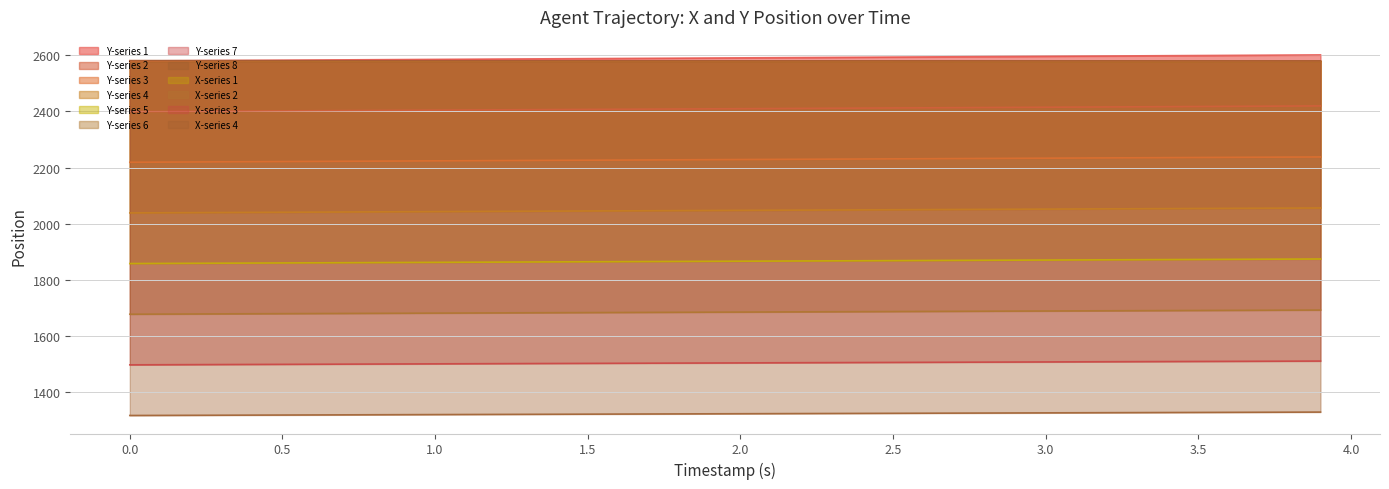

Is it true that Y equals 1390.9 at 0.5?

False